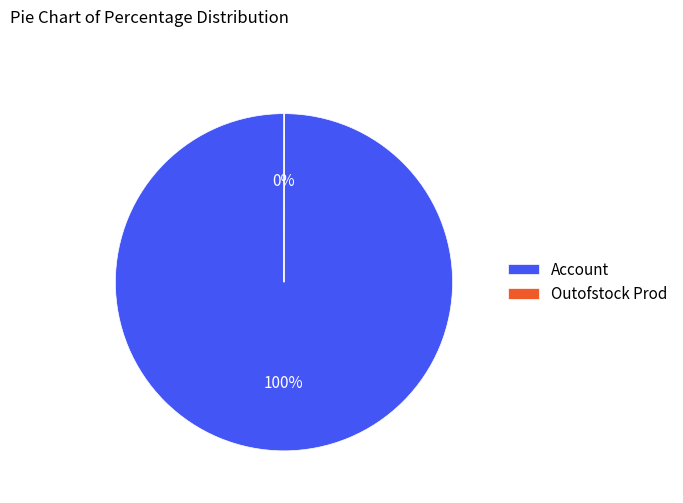

Which category accounts for the majority?

Account